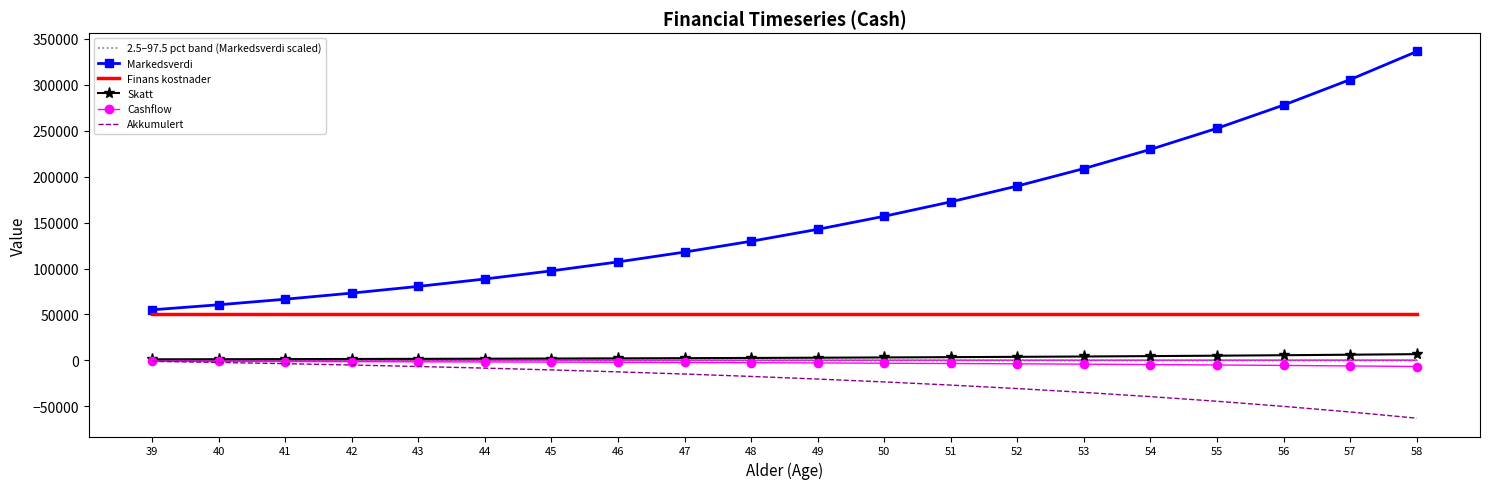

True or false: Cashflow has a value of -4595.0 at 54.

True